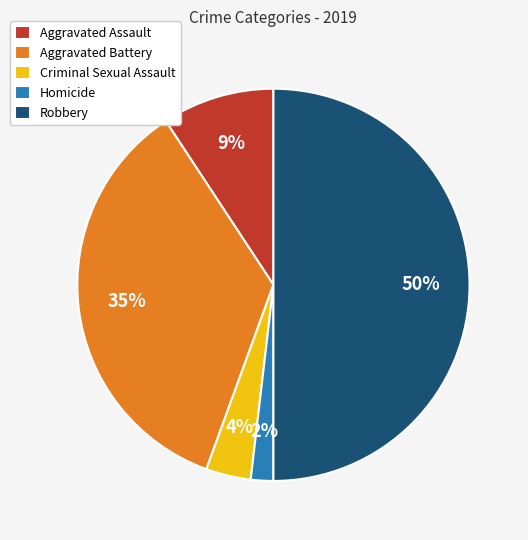

What is the smallest slice in the pie chart?

Homicide